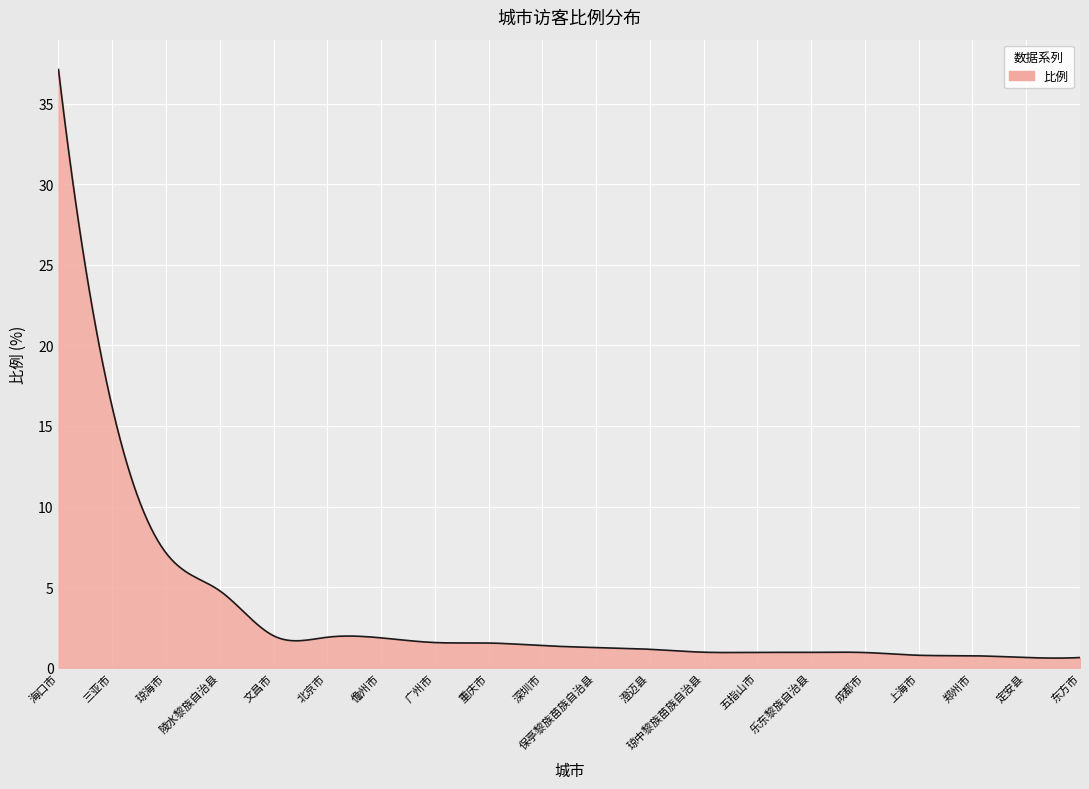

What is the greatest value displayed?

37.1